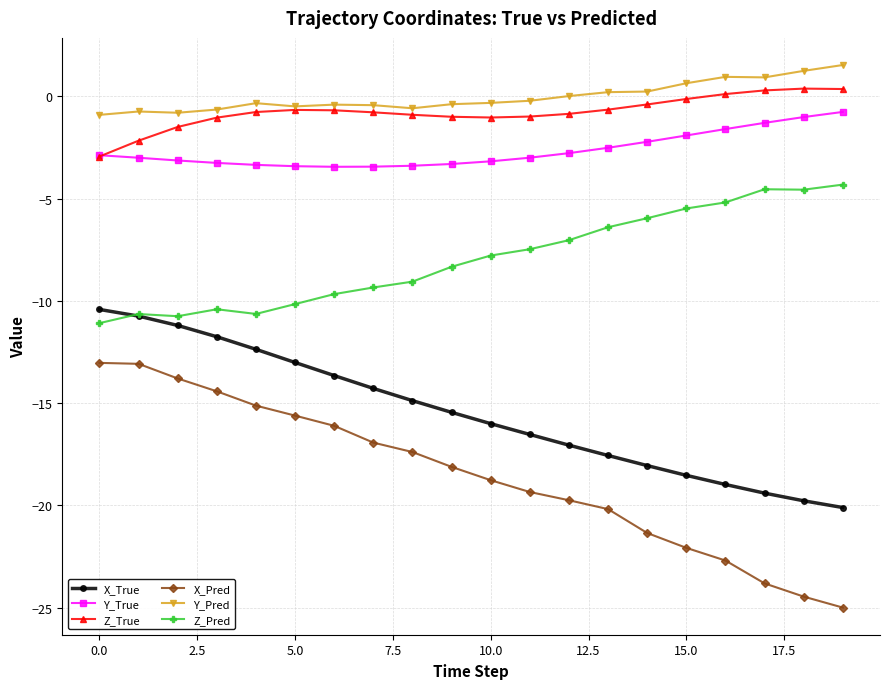

Which series has the widest spread of values?

X_Pred